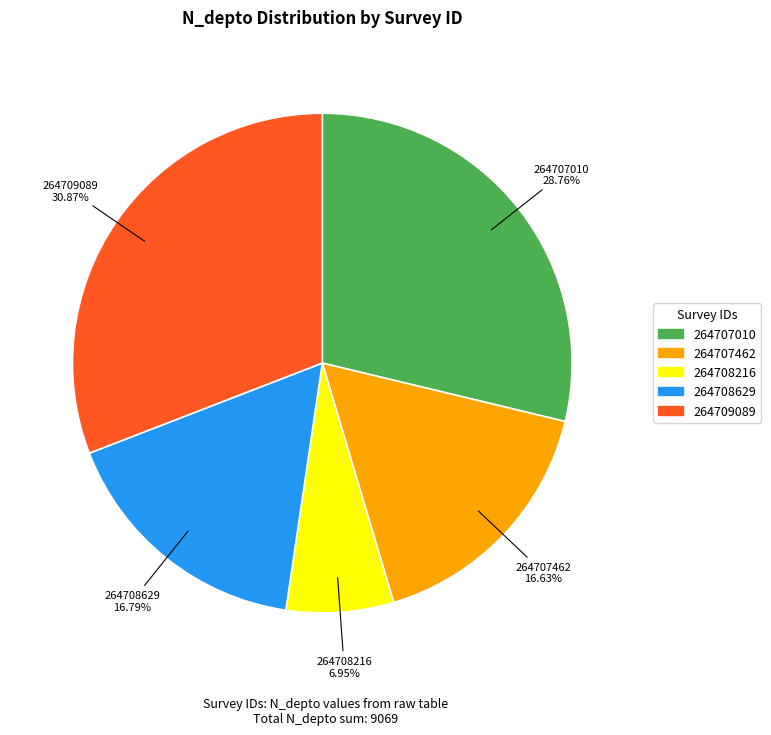

Which slice is the largest?

264709089